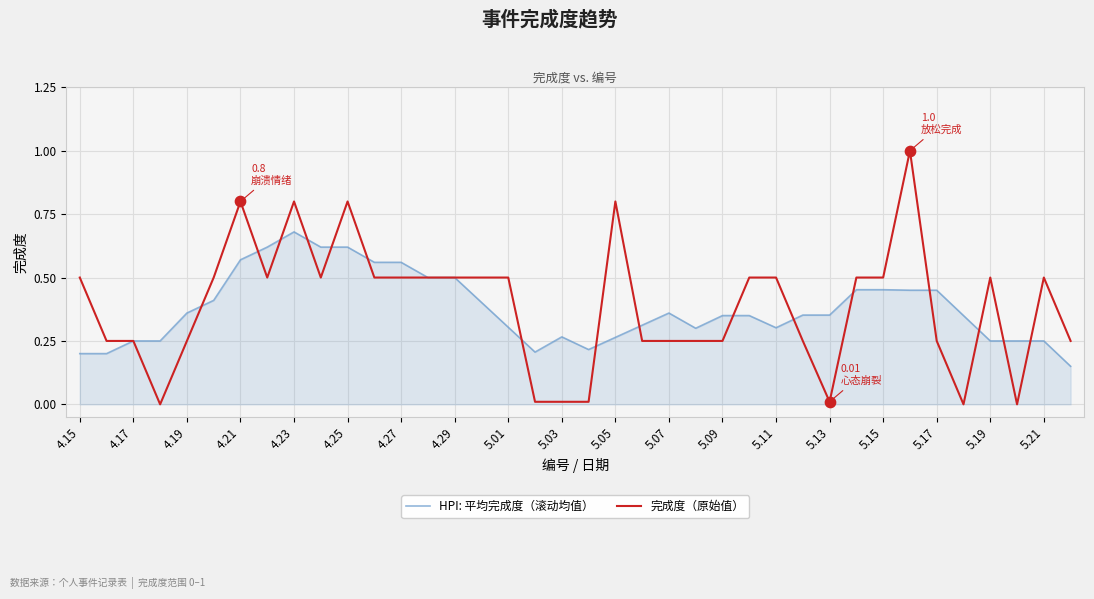

Which series has the largest total across all categories?

完成度（原始值）